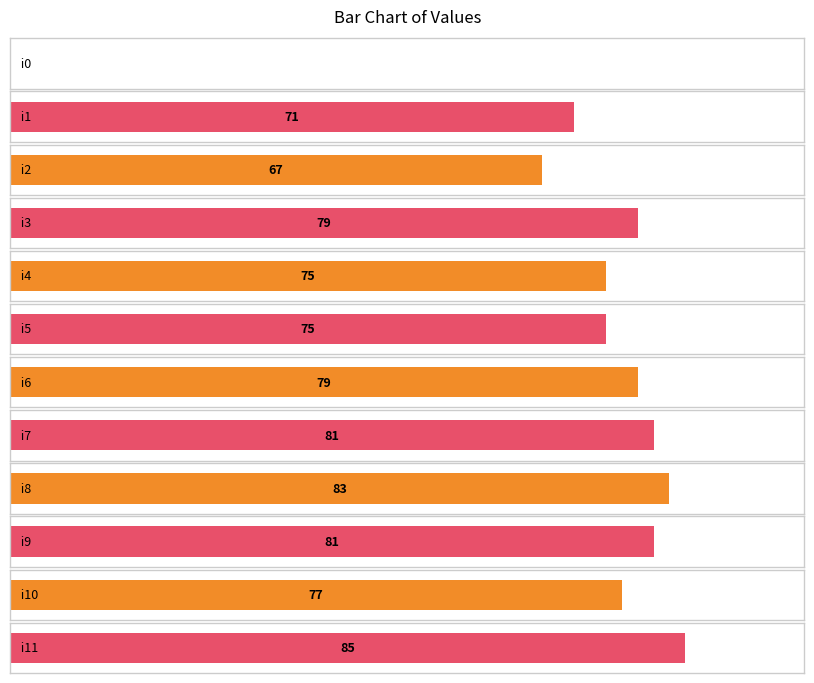

How many bars are there in total?

12